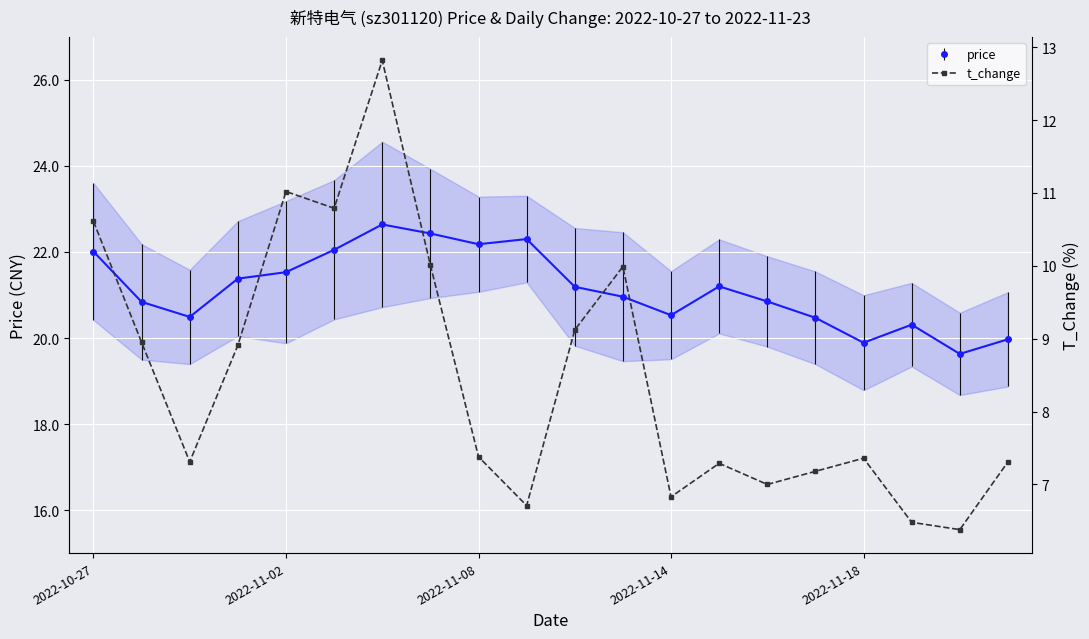

How many data points does each series have?

20